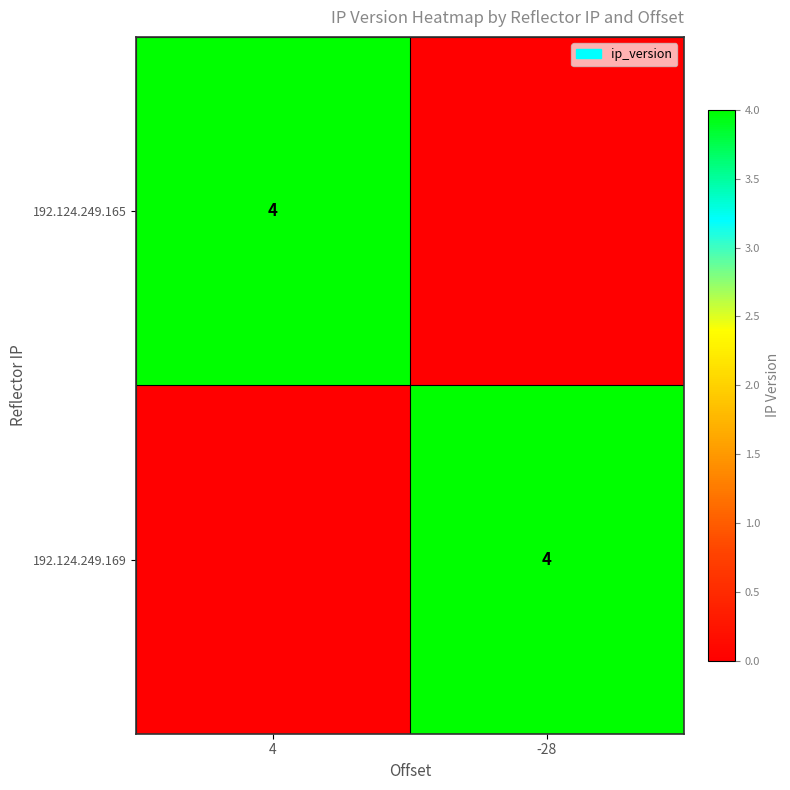

At which category is the sum across all series the highest?

4